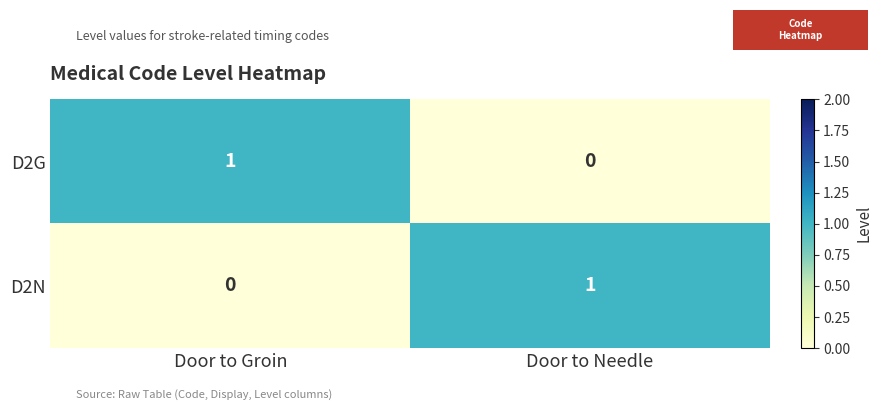

Where is D2G nearest to the value 0?

Door to Needle